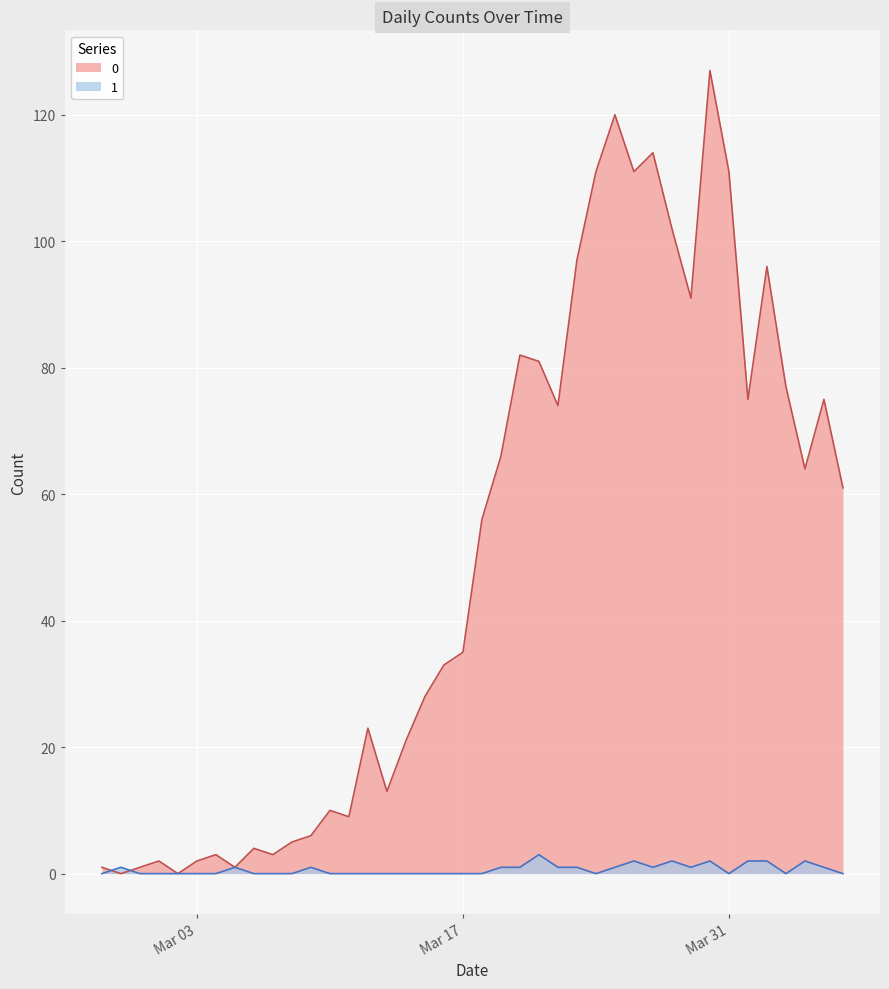

At which category is the sum across all series the highest?

2020-03-30